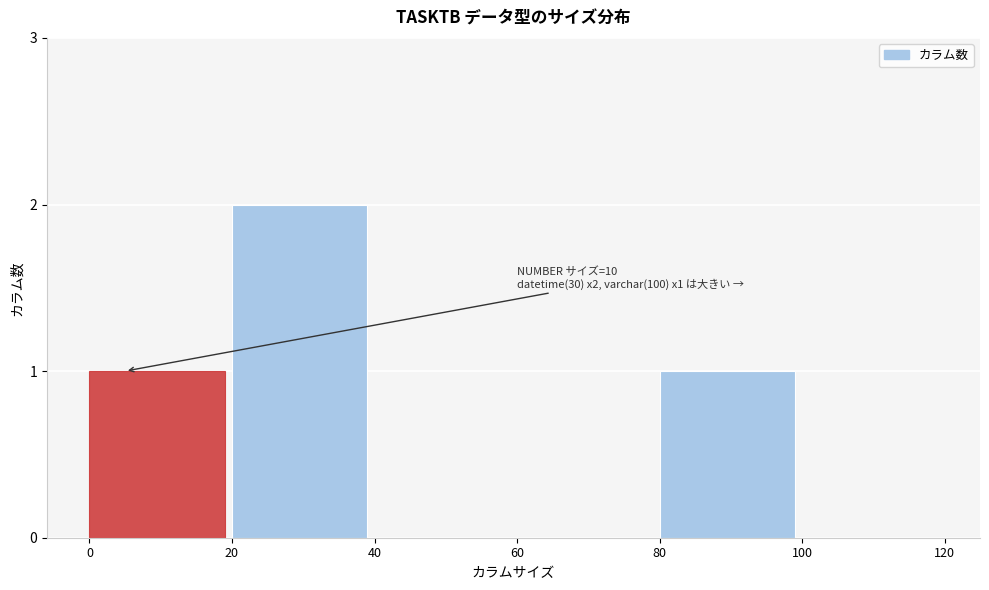

Reading left to right, list all the values displayed in this chart.

0=1	20=2	40=0	60=0	80=1	100=0